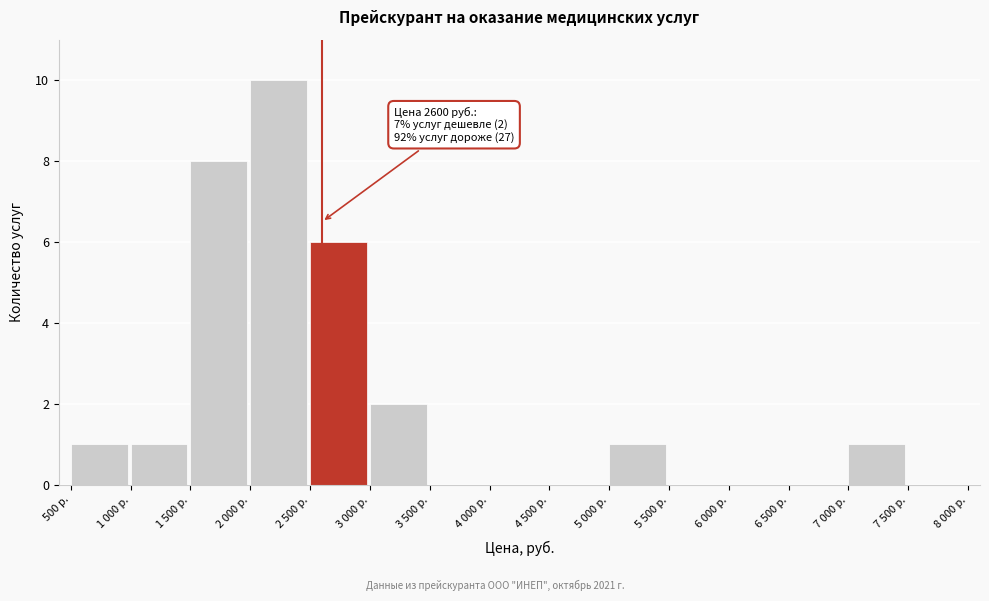

Reading left to right, list all the values displayed in this chart.

500 р.=1	1 000 р.=1	1 500 р.=8	2 000 р.=10	2 500 р.=6	3 000 р.=2	3 500 р.=0	4 000 р.=0	4 500 р.=0	5 000 р.=1	5 500 р.=0	6 000 р.=0	6 500 р.=0	7 000 р.=1	7 500 р.=0